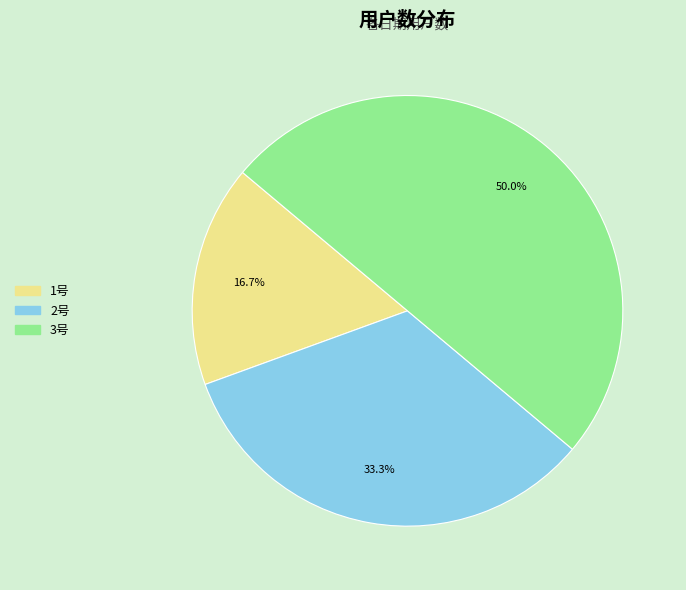

To the nearest percent, what is the average slice percentage?

33%